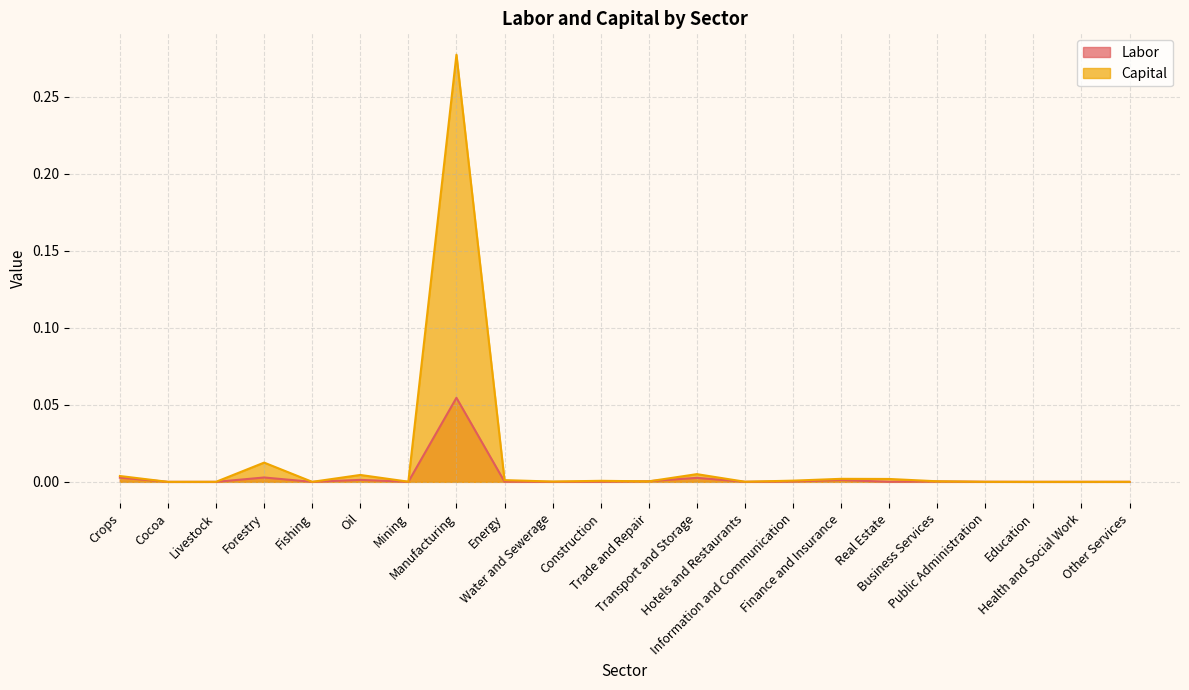

Between which two adjacent categories do Capital and Labor first intersect?

Crops and Cocoa